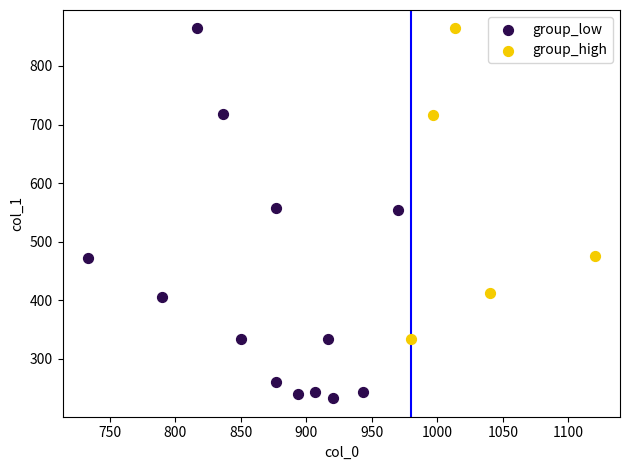

Which series has the largest Y range (max minus min)?

group_low